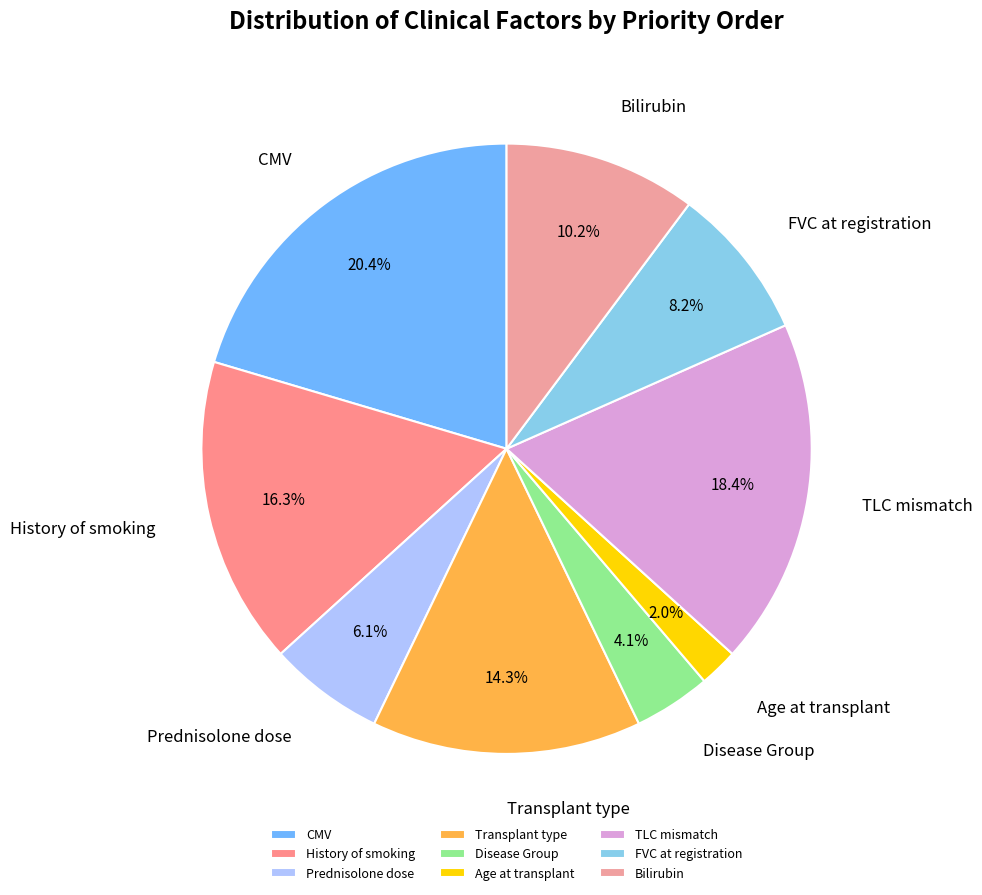

Which category has the smallest portion of the pie?

Age at transplant